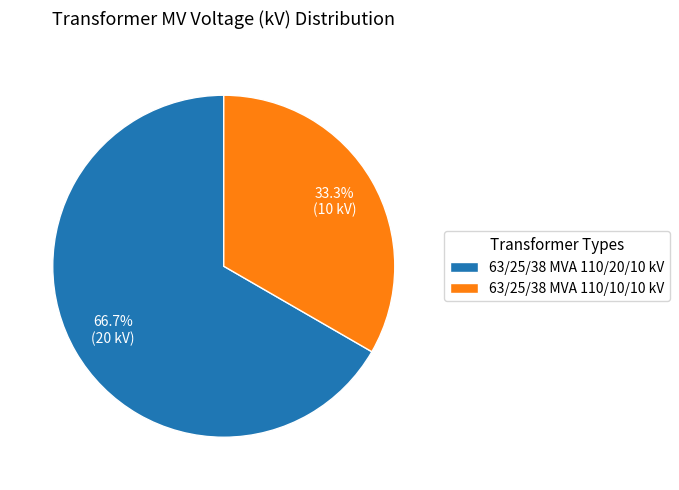

Count the number of slices in the pie.

2